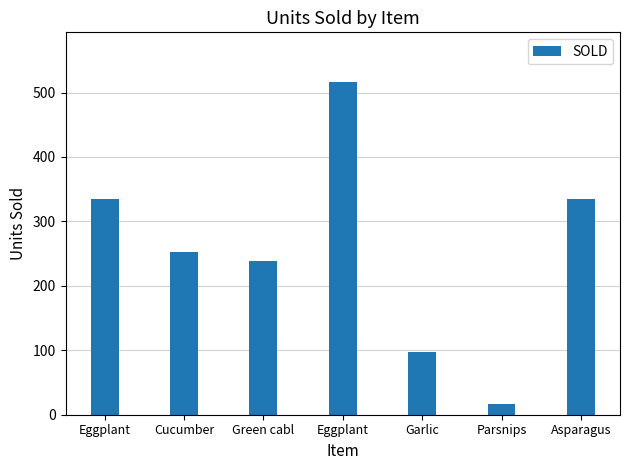

What is the sum of all values?

1789